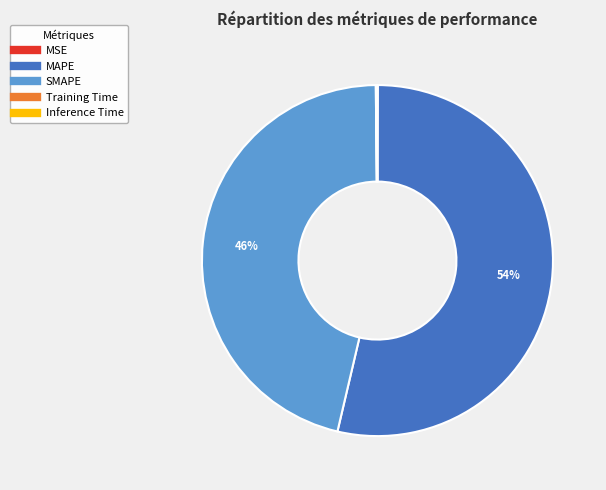

What is the largest slice in the pie chart?

MAPE